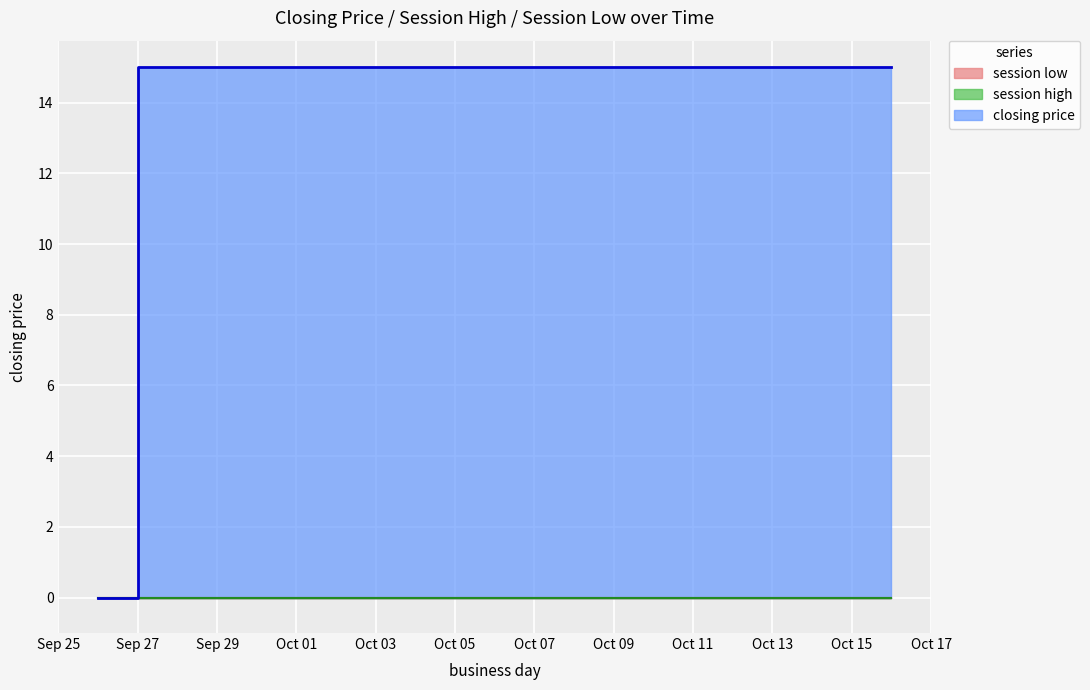

Reading left to right, extract all data points from this chart.

closing price: 0	15	15	15	15	15	15	15	15	15	15	15	15	15	15	15	15	15	15	15
session high: 0	0	0	0	0	0	0	0	0	0	0	0	0	0	0	0	0	0	0	0
session low: 0	0	0	0	0	0	0	0	0	0	0	0	0	0	0	0	0	0	0	0